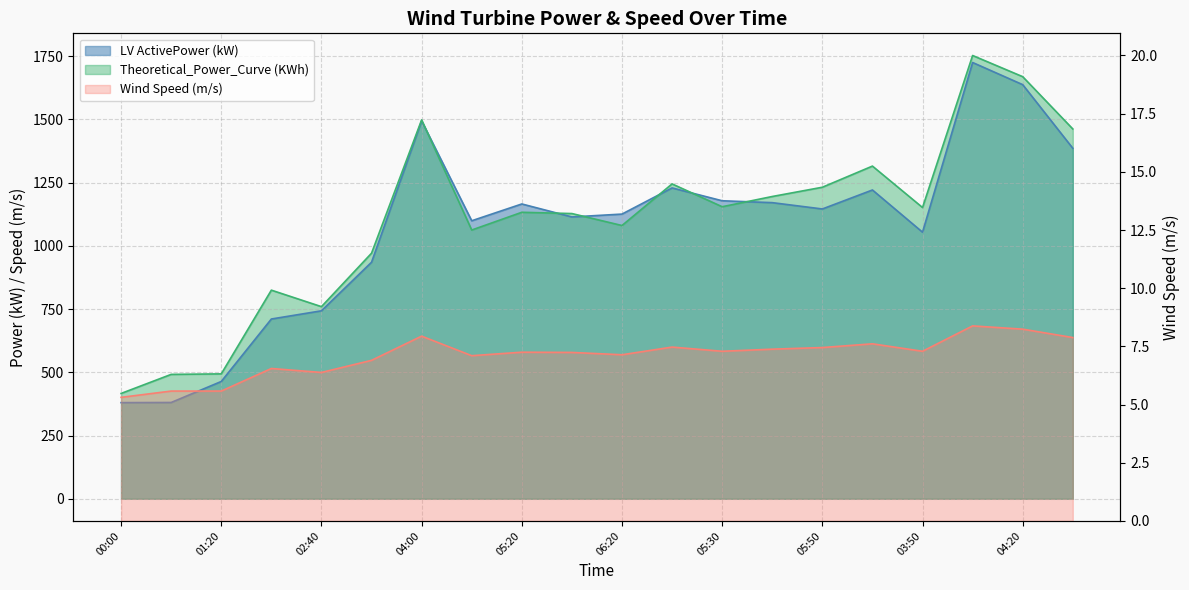

How many distinct data groups are displayed?

3